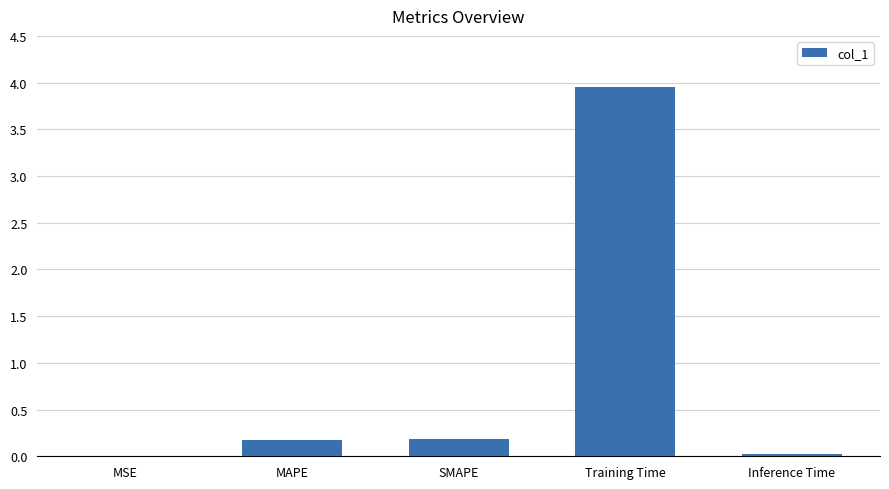

What is the sum of all values?

4.3